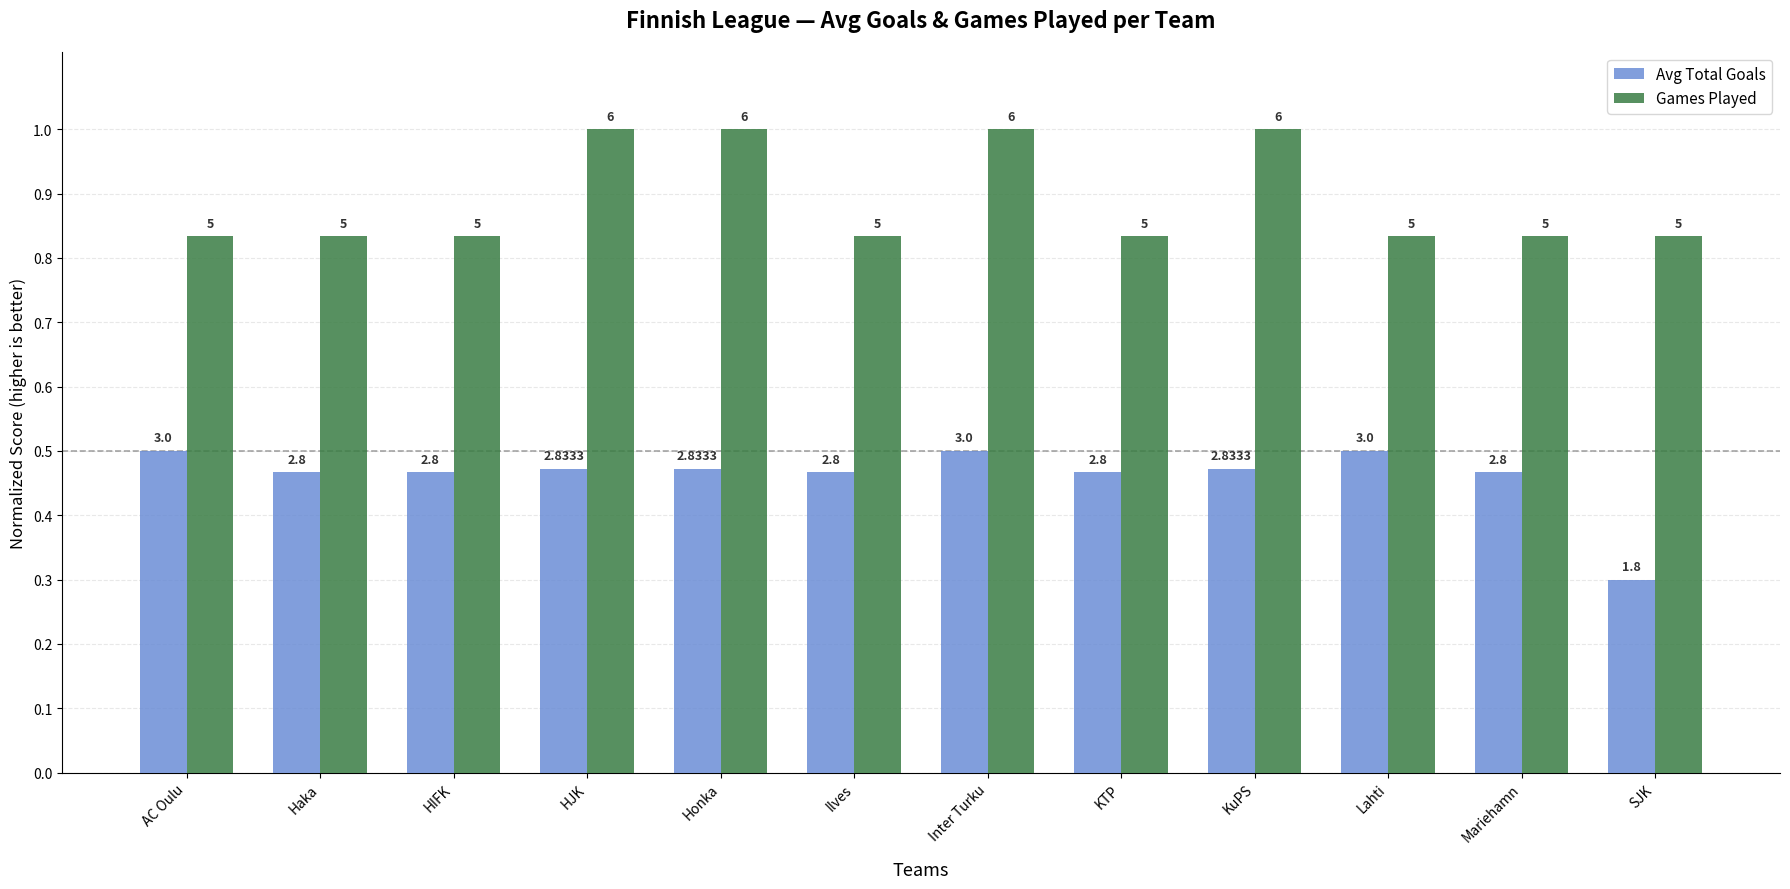

What is the label of the 5th bar from the right?

KTP